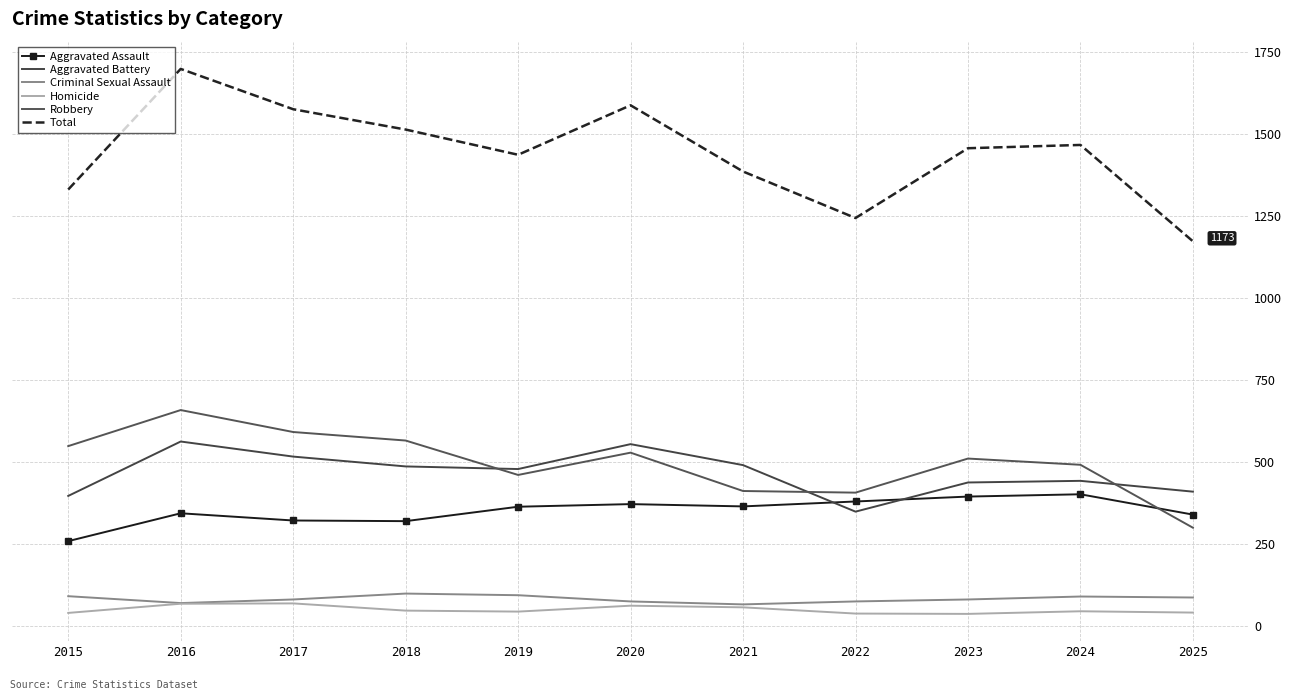

What is the spread (max minus min) of values at 2019?

1394